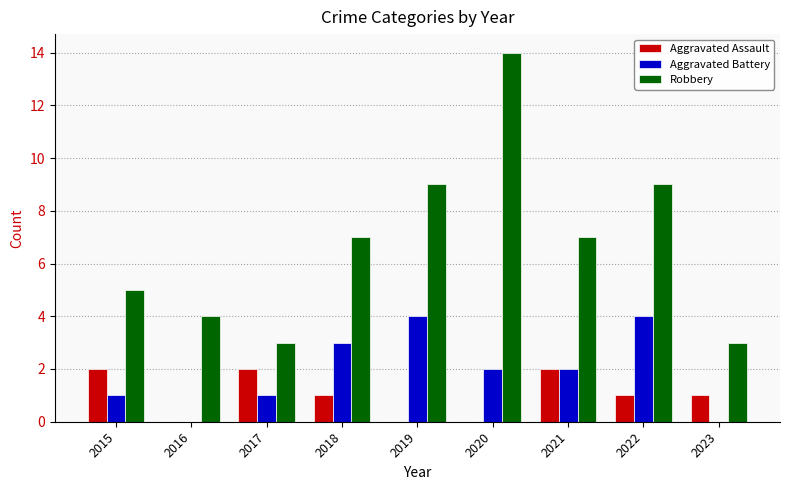

What is the greatest value displayed?

14